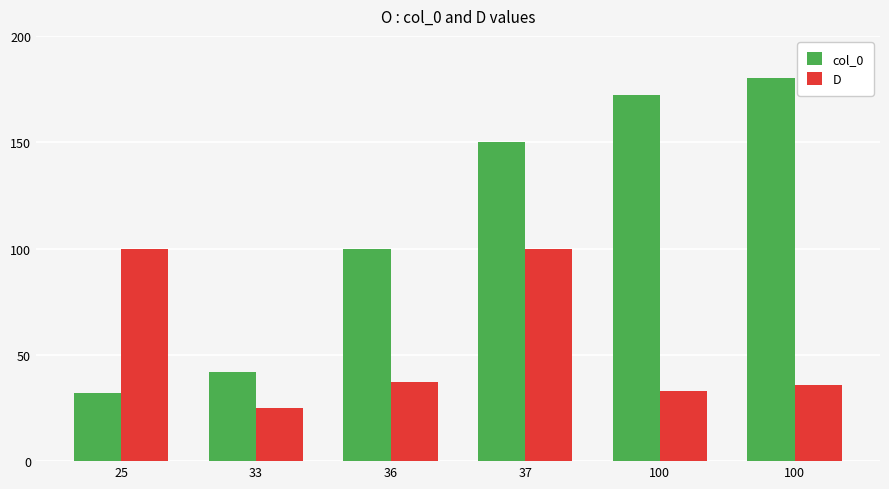

What are all the series names shown in the legend?

col_0, D